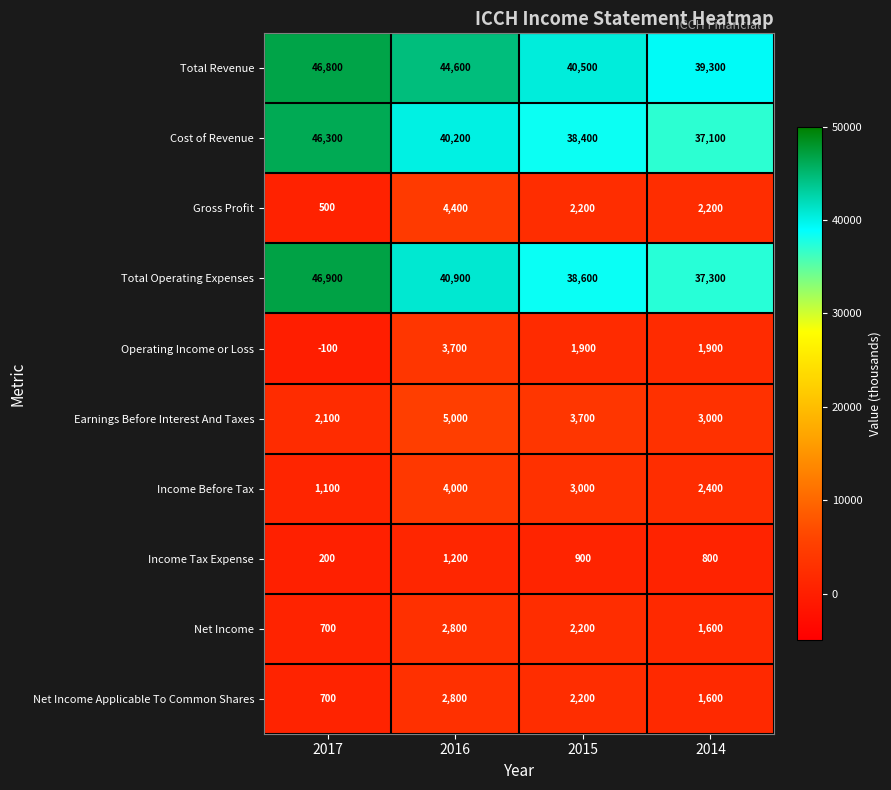

Where is Net Income nearest to the value 1750?

2014